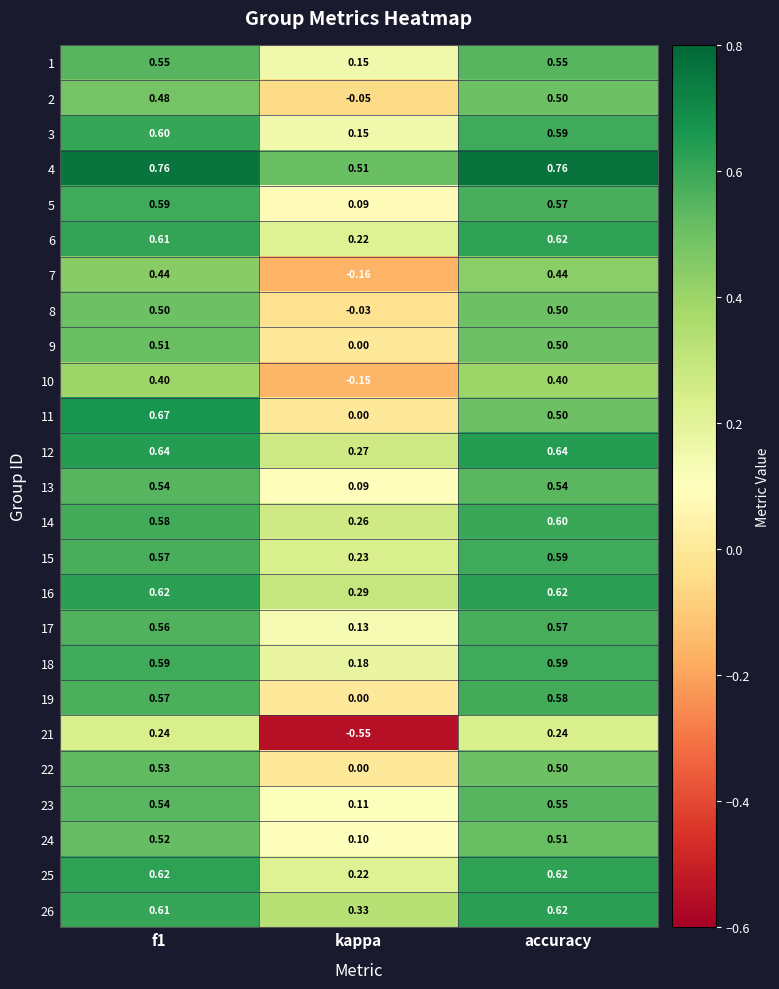

At which category is the sum across all series the highest?

f1